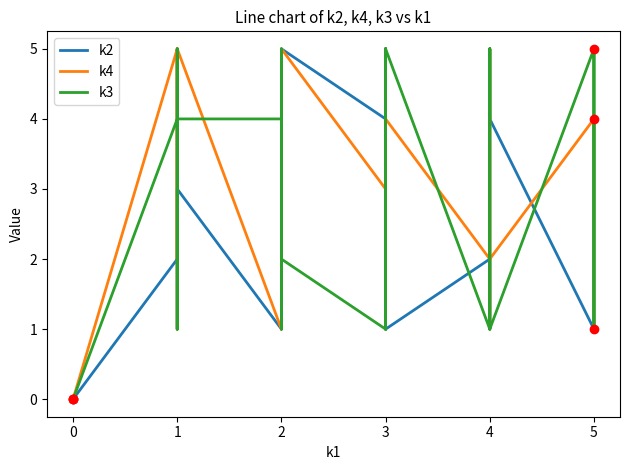

What are all the series names shown in the legend?

k2, k4, k3